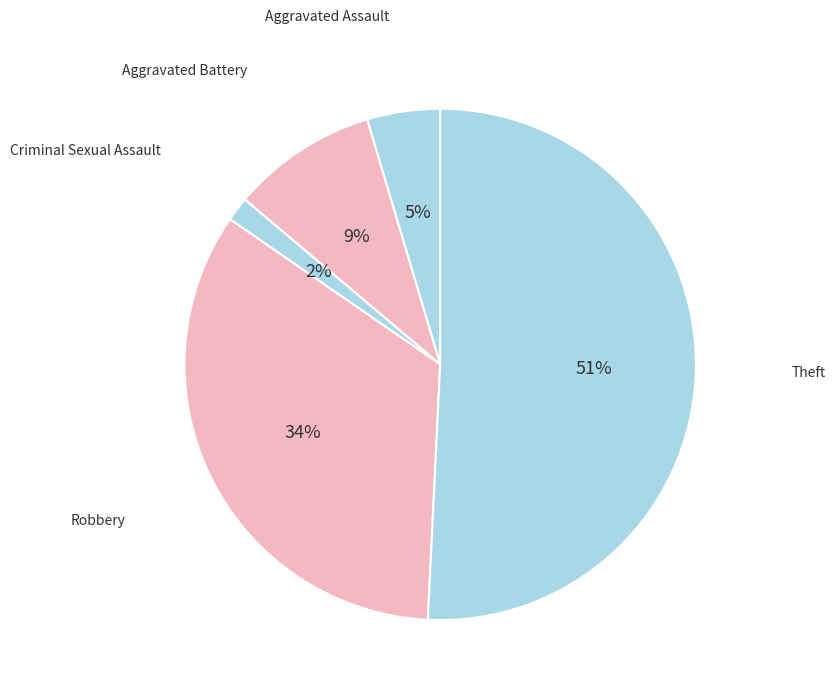

How many slices are in this pie chart?

5